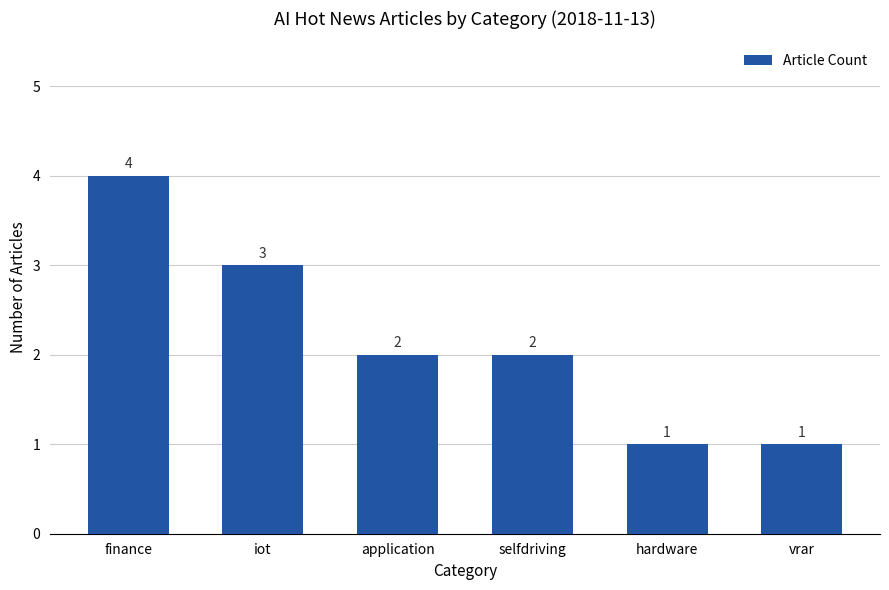

Approximately how many times larger is the value at vrar compared to hardware?

1.0